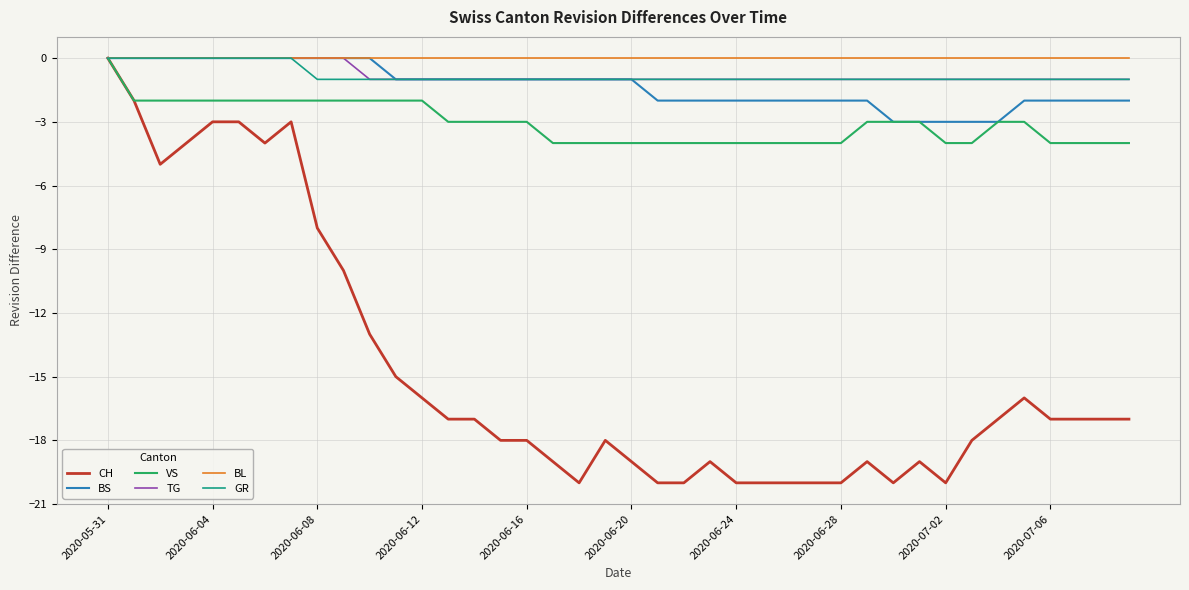

What is the smallest value displayed?

-20